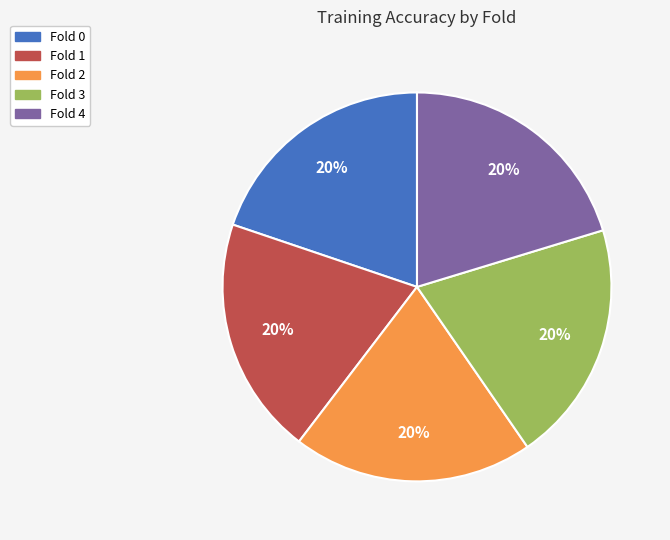

Is it true that Fold 1 is 20% of the pie?

True